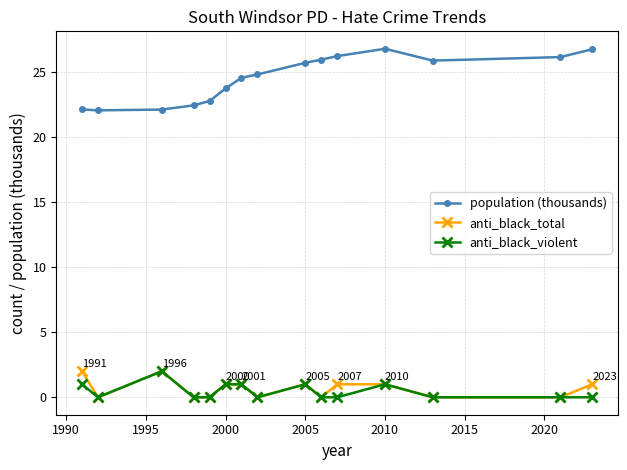

What is the highest value of the population (thousands) series?

26.8